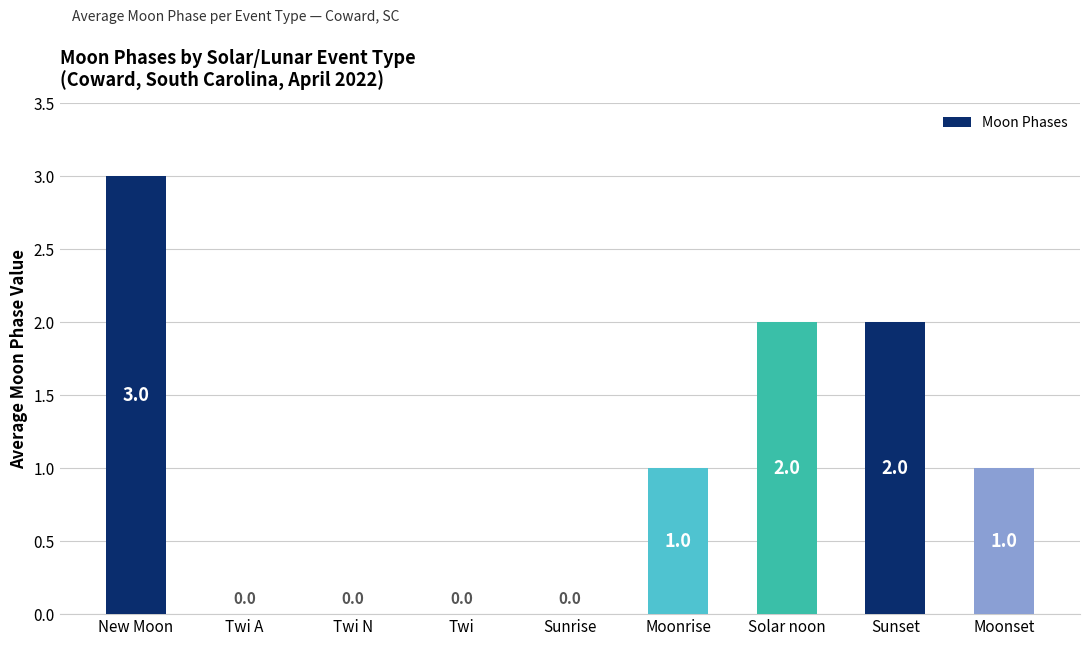

The chart shows a value of 0 at Sunrise. True or false?

True